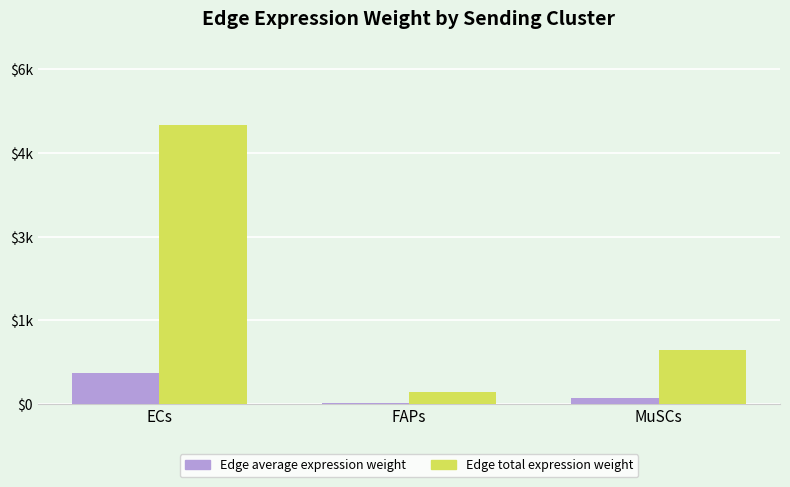

List the labels in order of Edge total expression weight value, largest first.

ECs, MuSCs, FAPs